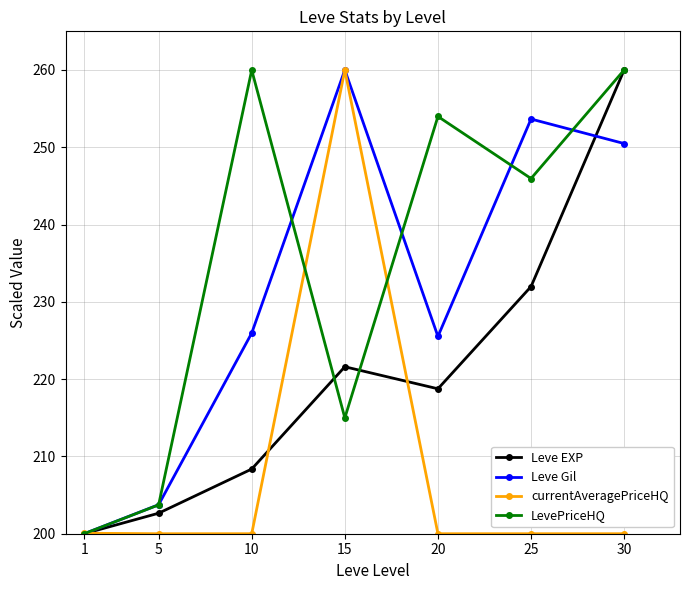

What is the value of the LevePriceHQ point at the 1st from the left?

200.0